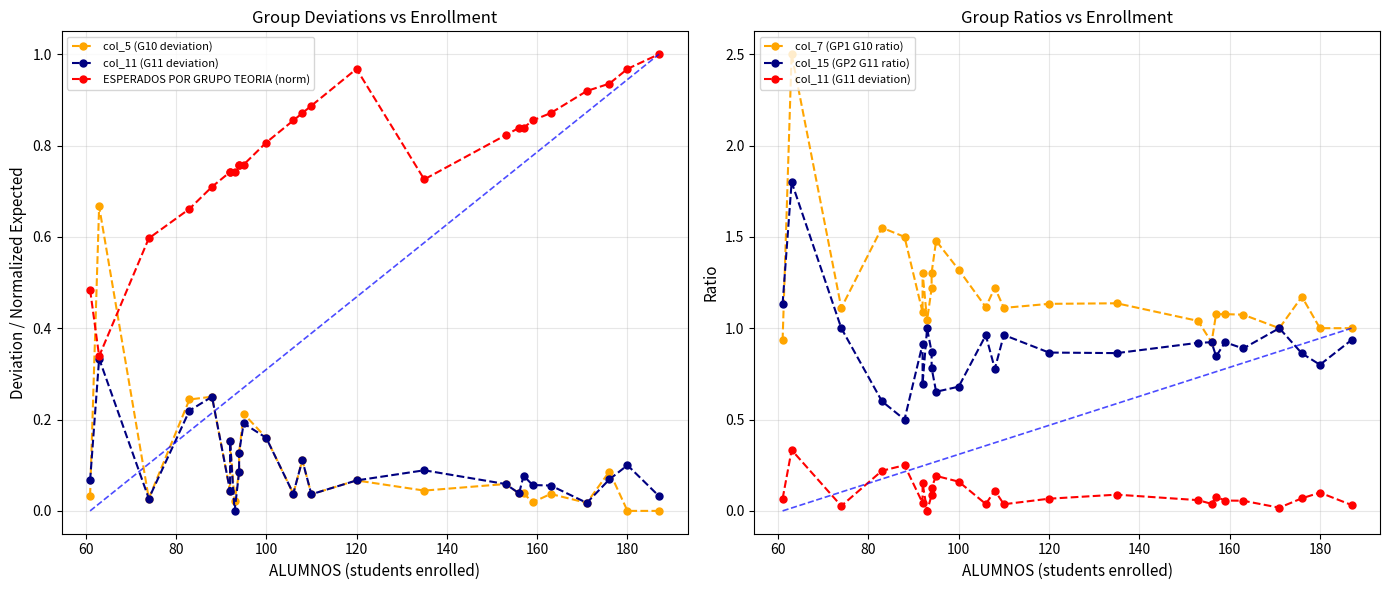

Rank the series at 120 from lowest to highest value.

col_5 (G10 deviation), col_11 (G11 deviation), col_15 (GP2 G11 ratio), ESPERADOS POR GRUPO TEORIA, col_7 (GP1 G10 ratio)